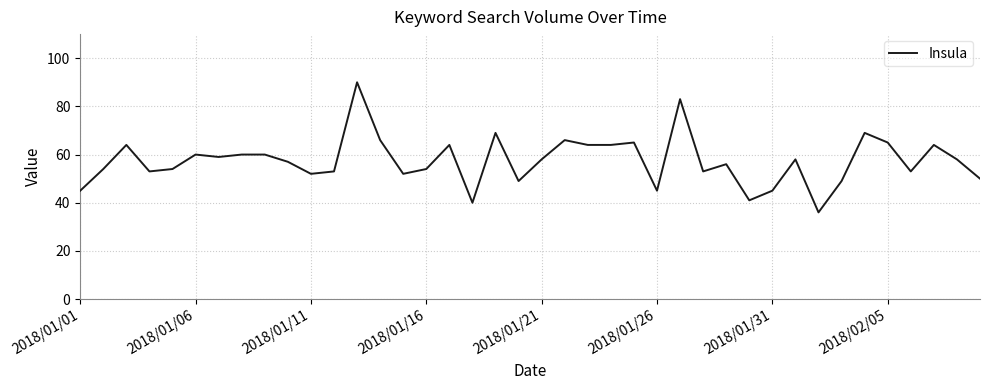

What is the smallest value displayed?

36